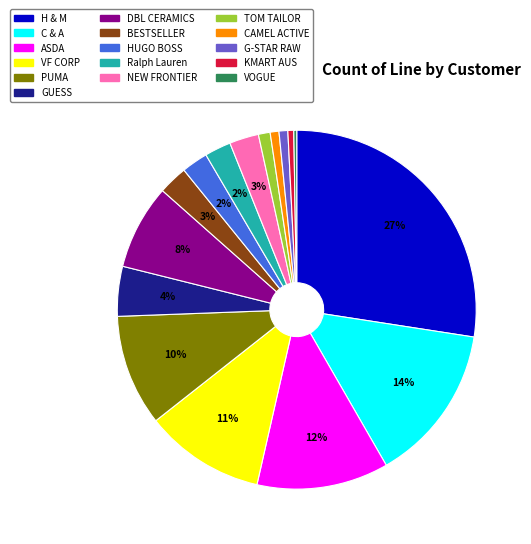

To the nearest percent, what portion does BESTSELLER represent?

3%